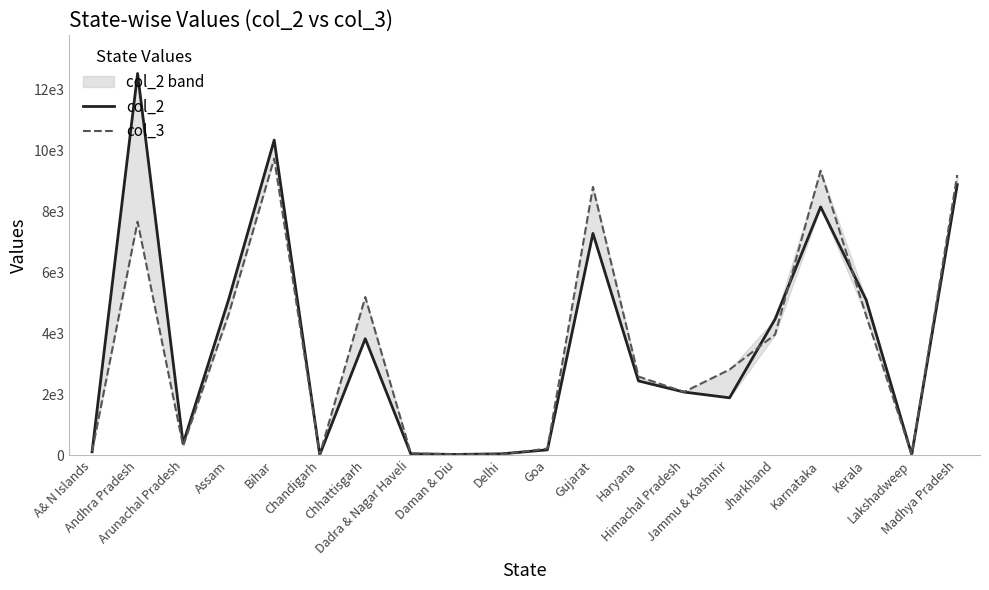

List the series in order of their overall mean, highest first.

col_2, col_3